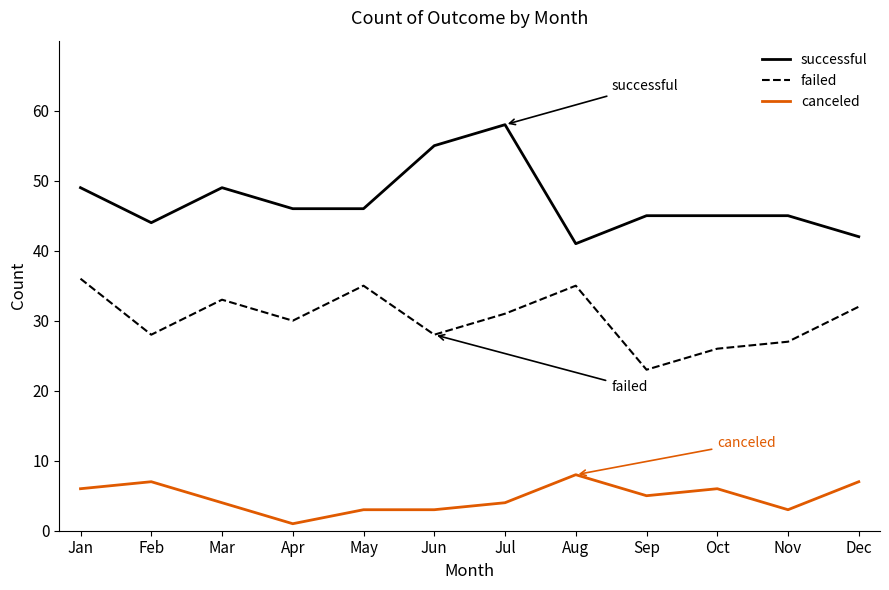

At which category does the chart reach its minimum across all series?

Apr